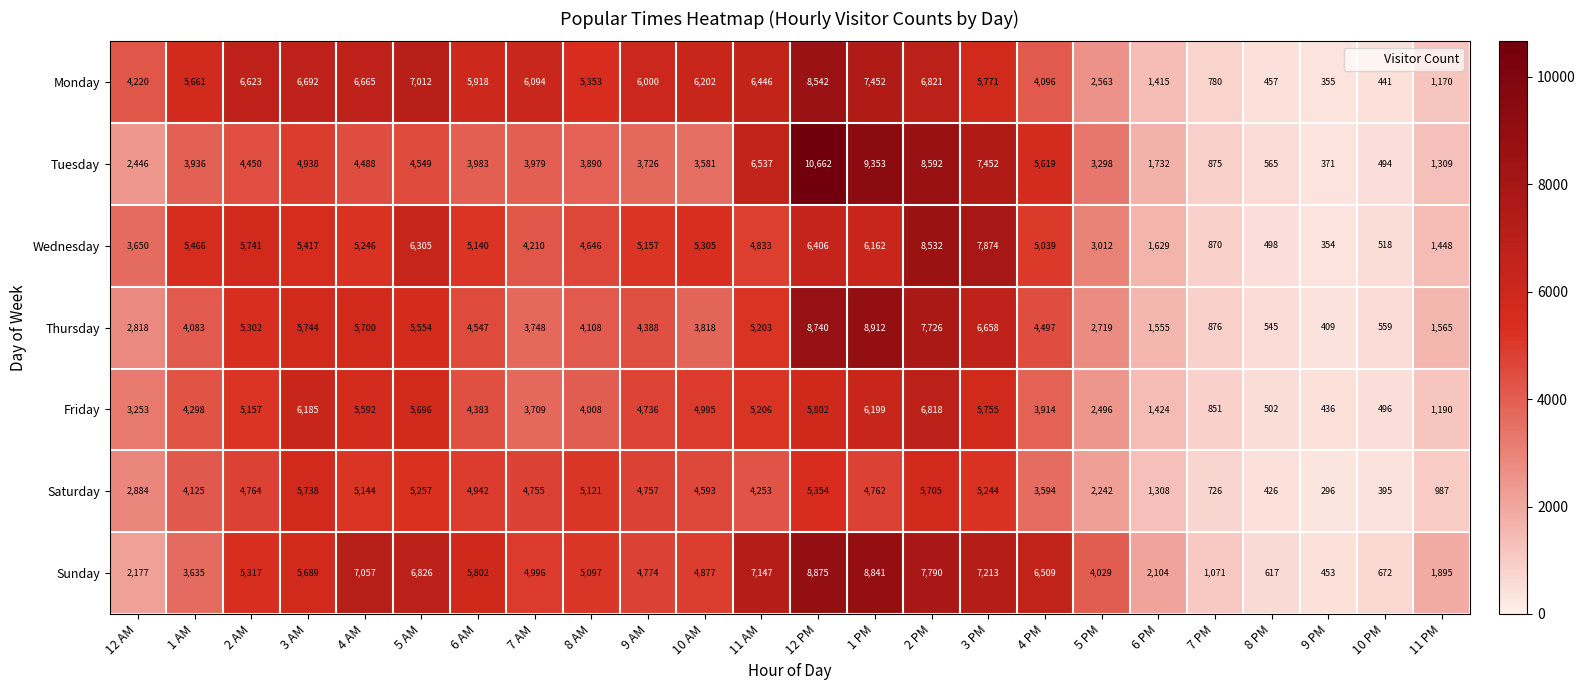

Rank the series by their maximum value, from lowest to highest.

Saturday, Friday, Wednesday, Monday, Sunday, Thursday, Tuesday